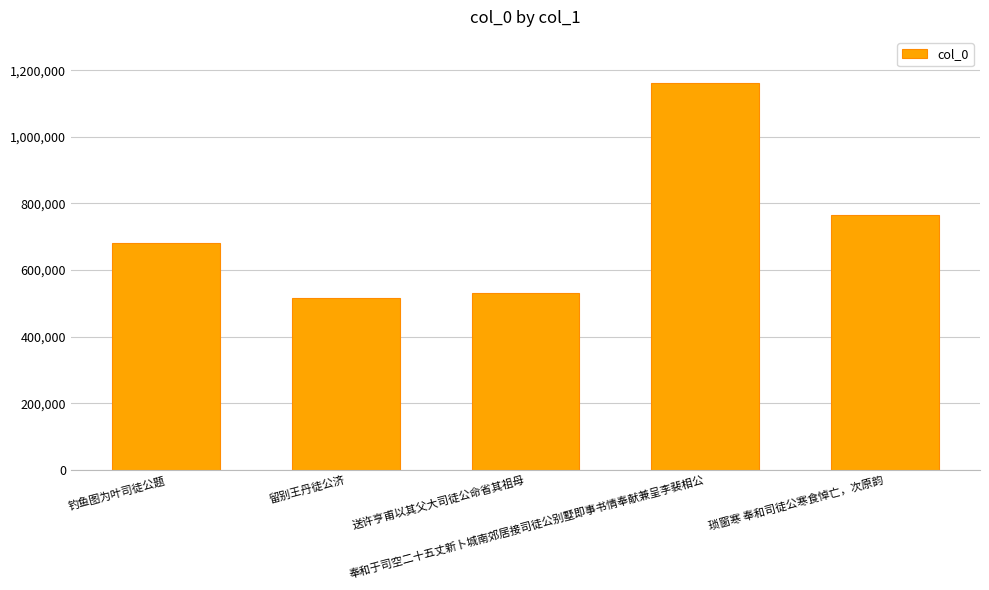

How many data points are less than 681257?

2